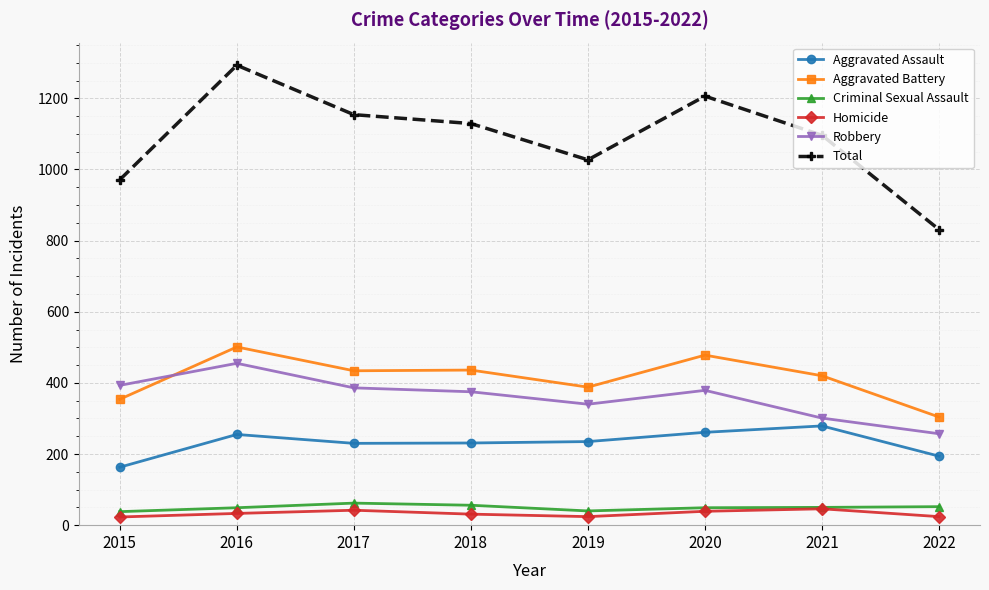

What are all the series names shown in the legend?

Aggravated Assault, Aggravated Battery, Criminal Sexual Assault, Homicide, Robbery, Total